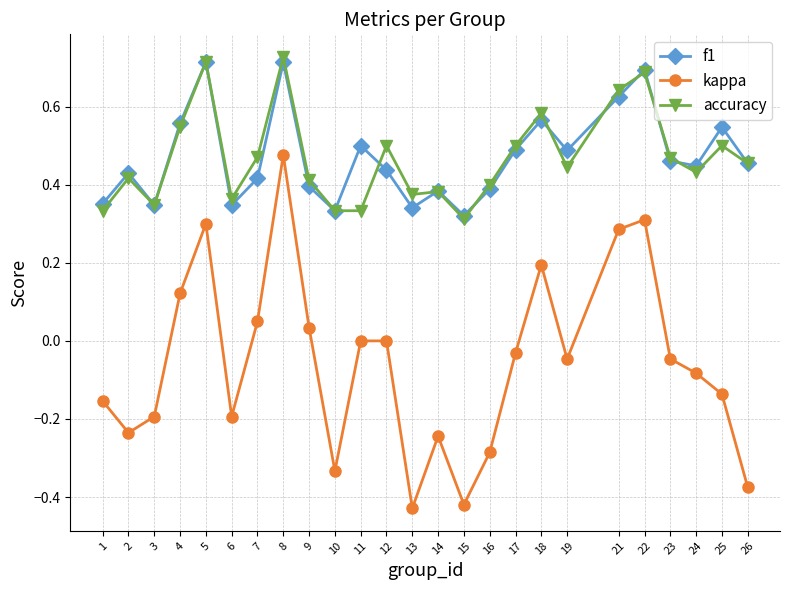

At which category does kappa reach its first local valley?

2